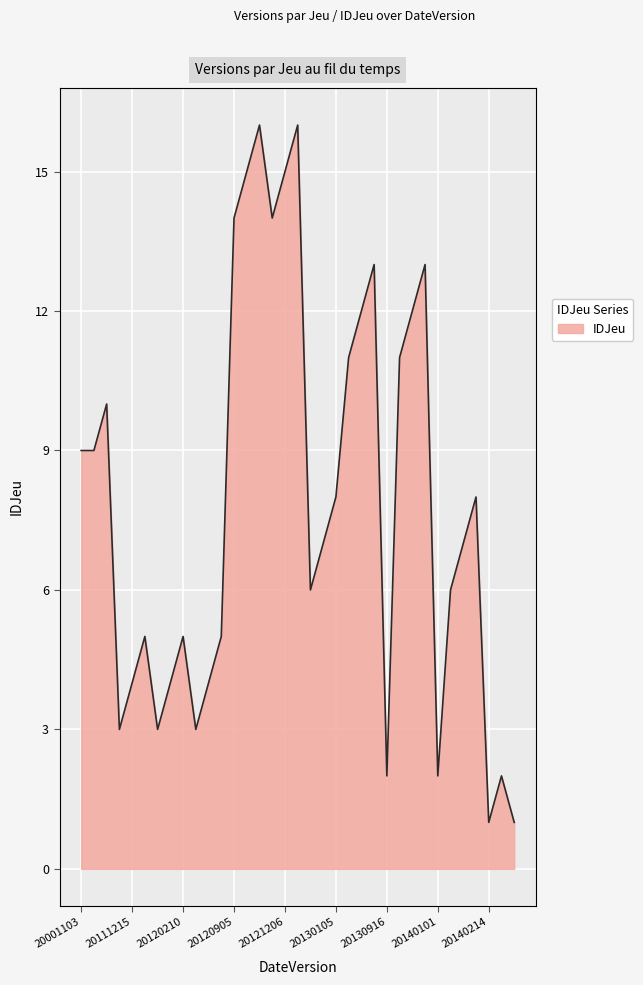

What is the maximum value shown in the chart?

16